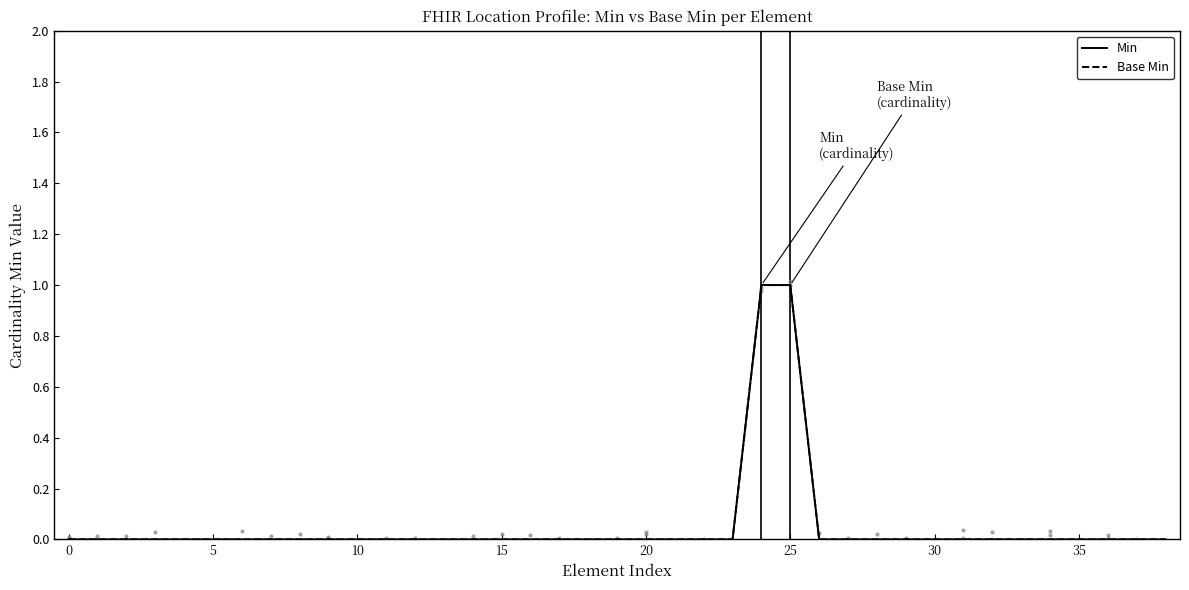

Which series reaches the maximum Y coordinate?

Min